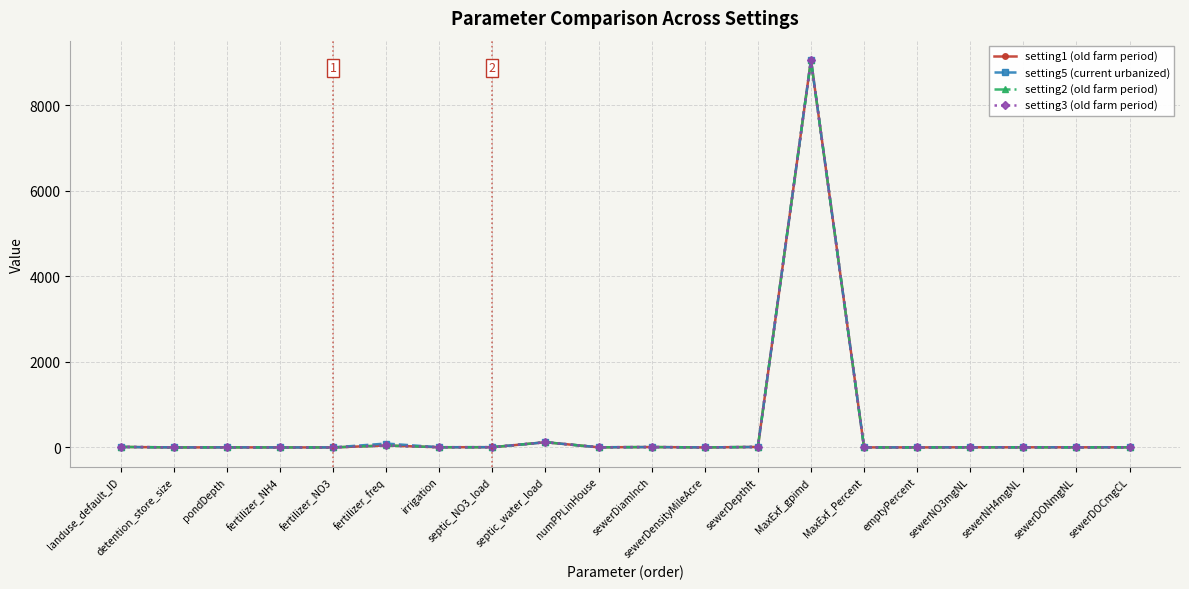

The setting3 (old farm period) series shows 0.0 at detention_store_size. True or false?

True